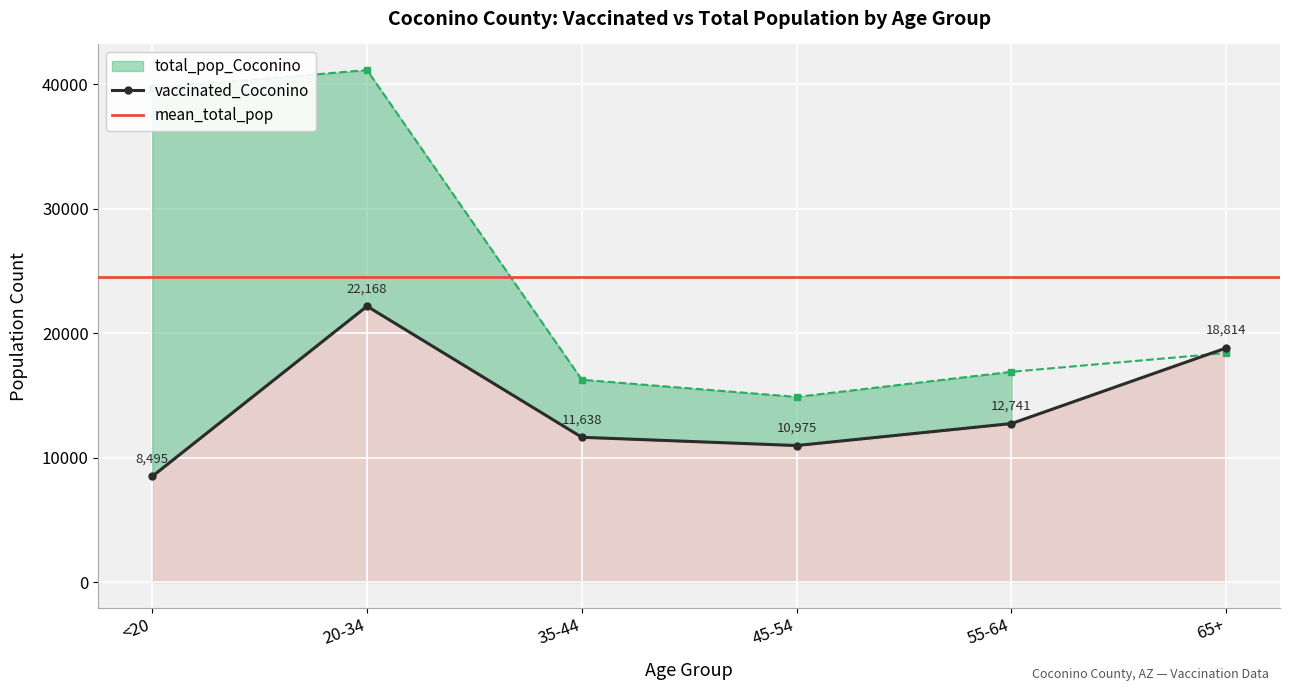

Between which two adjacent categories do total_pop_Coconino and vaccinated_Coconino first intersect?

55-64 and 65+